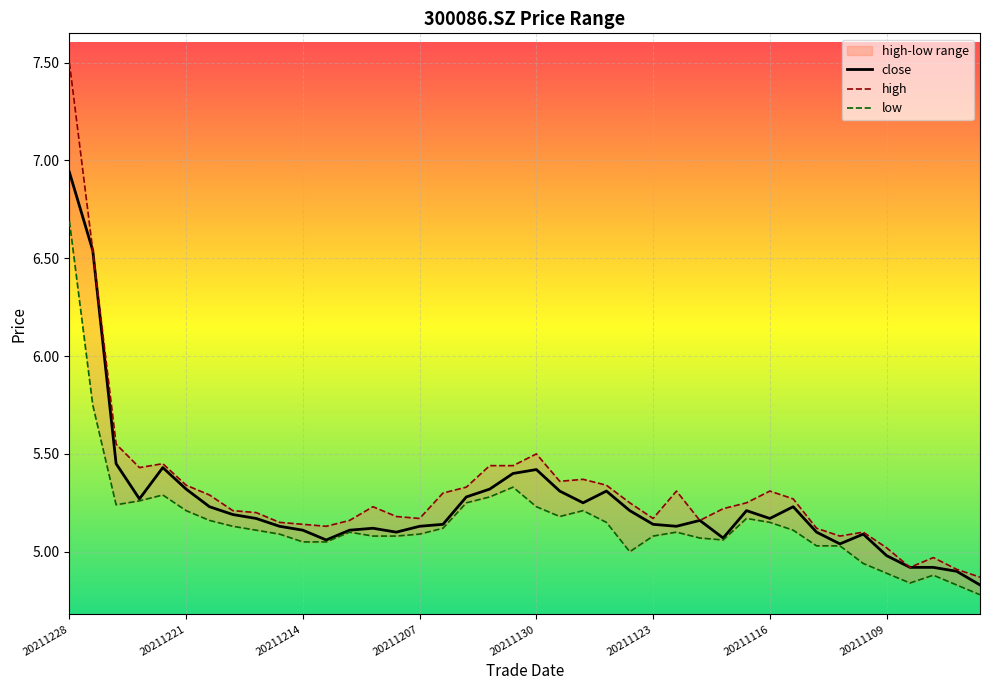

List the series in order of their overall mean, lowest first.

low, close, high